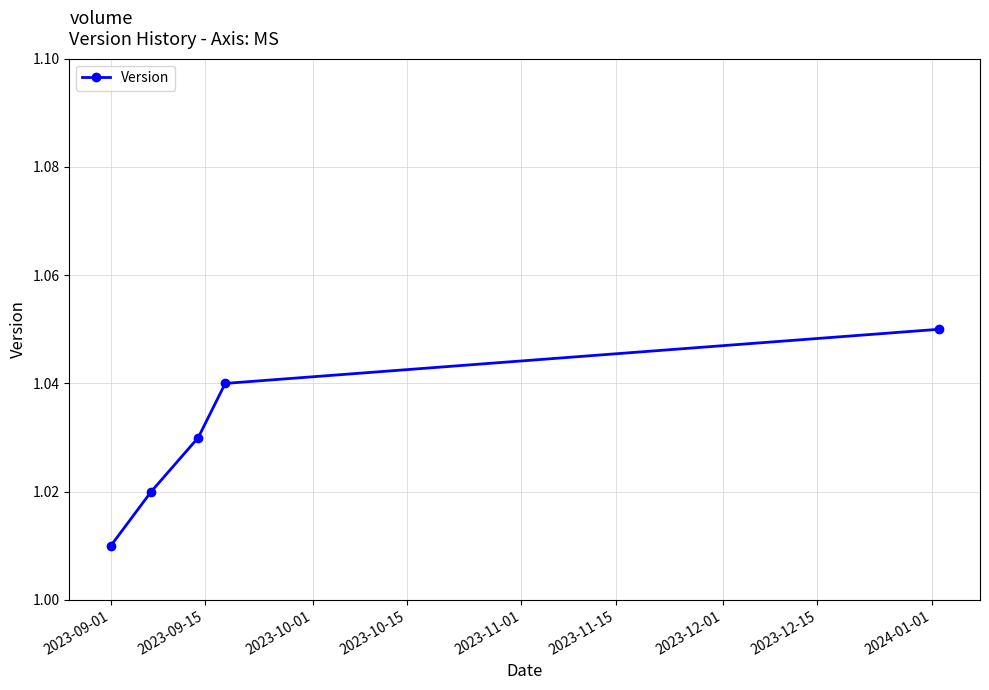

Count the values in the range 1 to 2.

5